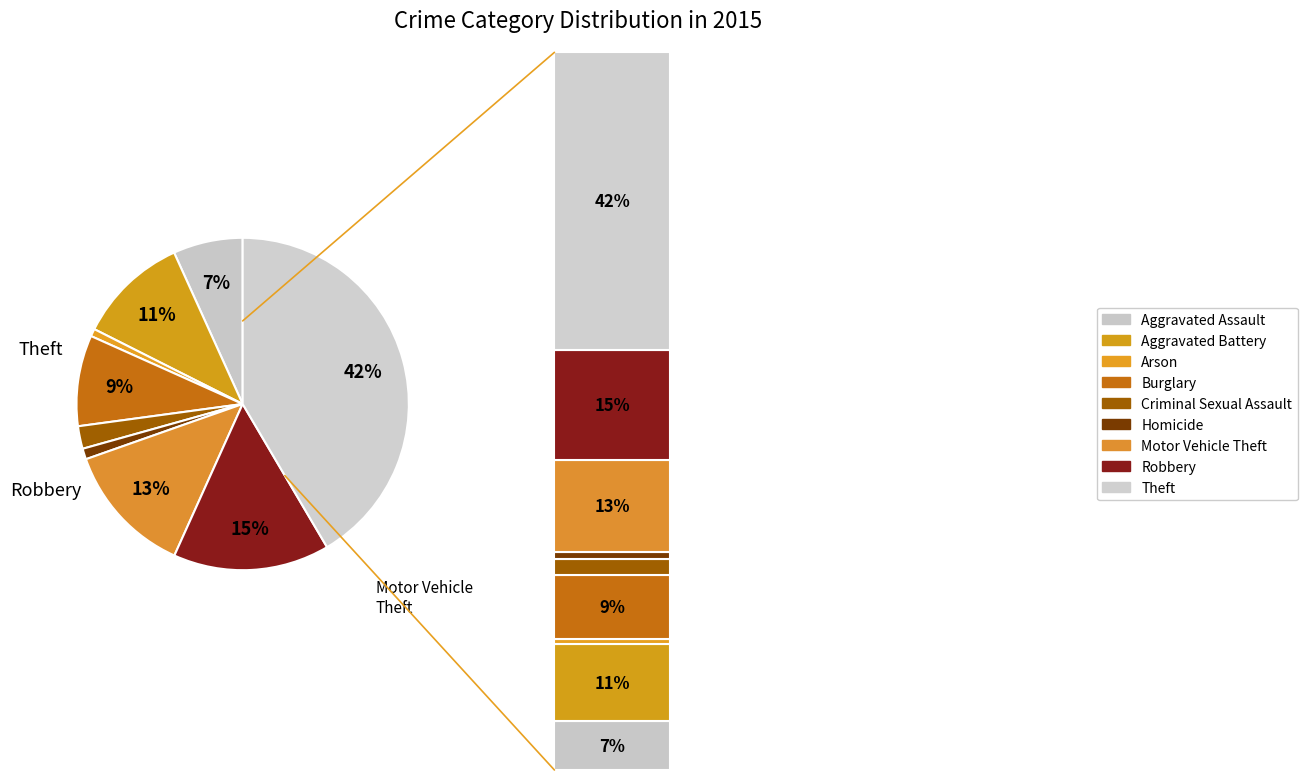

The Burglary slice represents 24% of the pie. True or false?

False